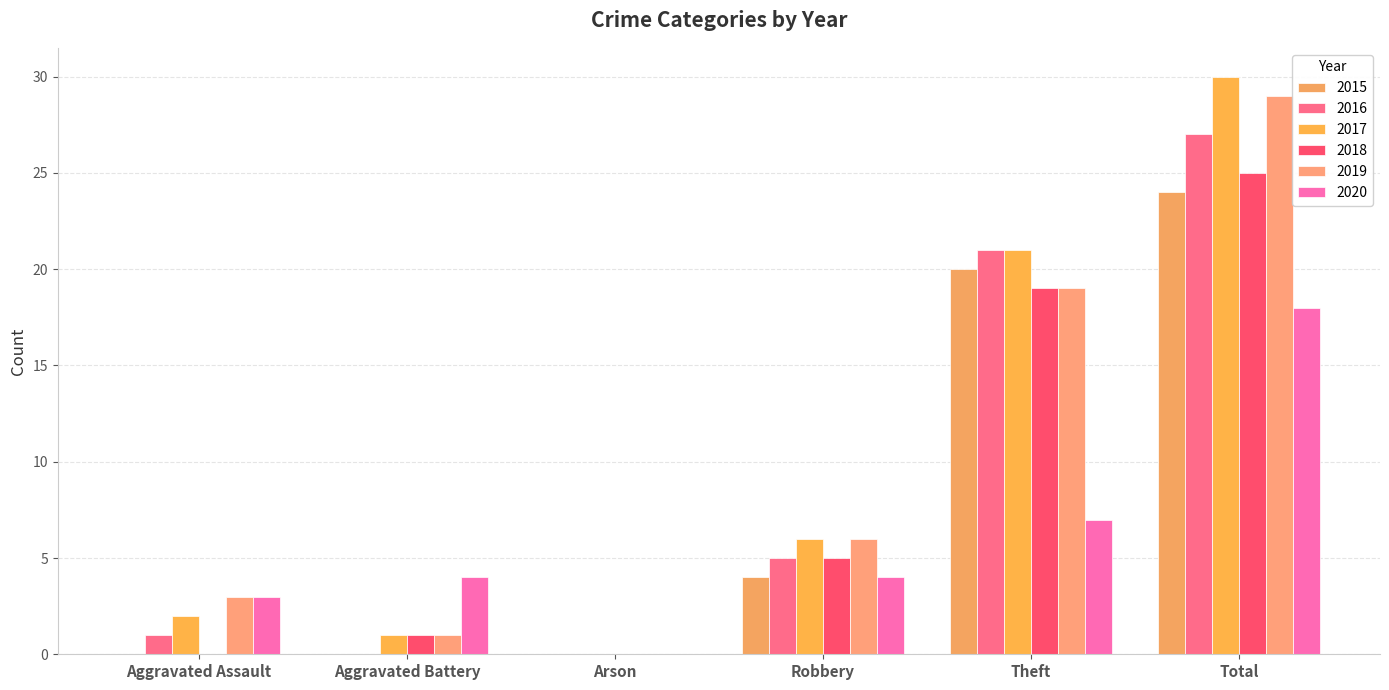

Where is 2019 nearest to the value 14?

Theft